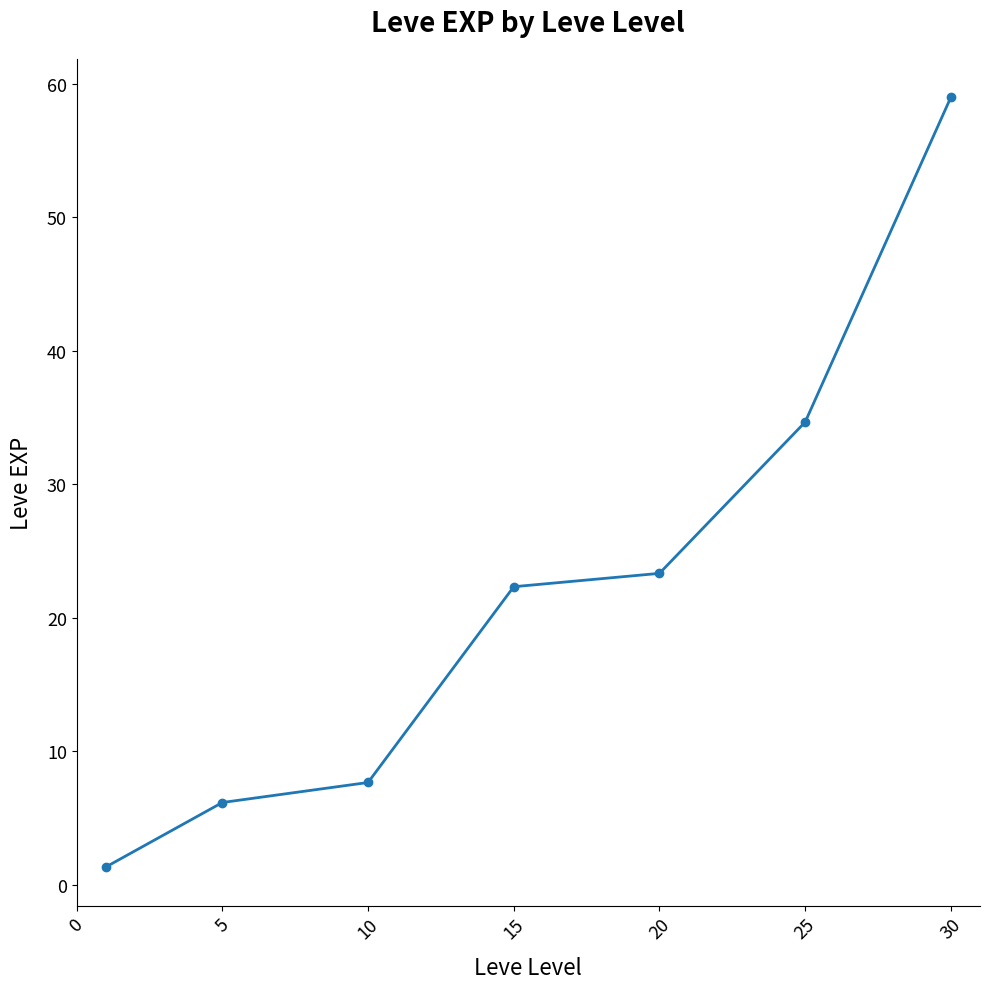

Reading left to right, extract all data points from this chart.

1.3	6.2	7.7	22.3	23.3	34.7	59.0